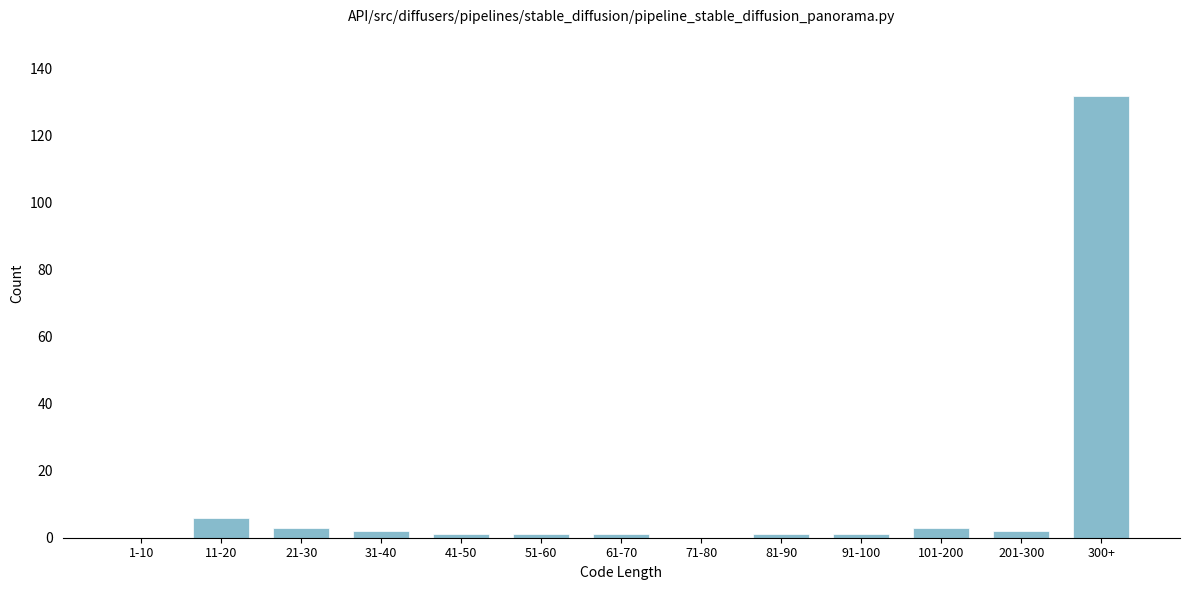

Reading left to right, what are all the values shown in this chart?

1-10=0	11-20=6	21-30=3	31-40=2	41-50=1	51-60=1	61-70=1	71-80=0	81-90=1	91-100=1	101-200=3	201-300=2	300+=132